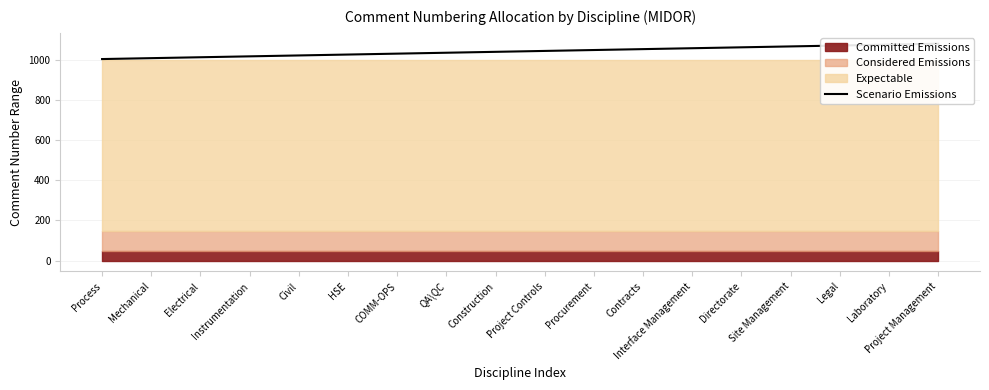

True or false: there are more than 1 points higher than both neighbors.

False